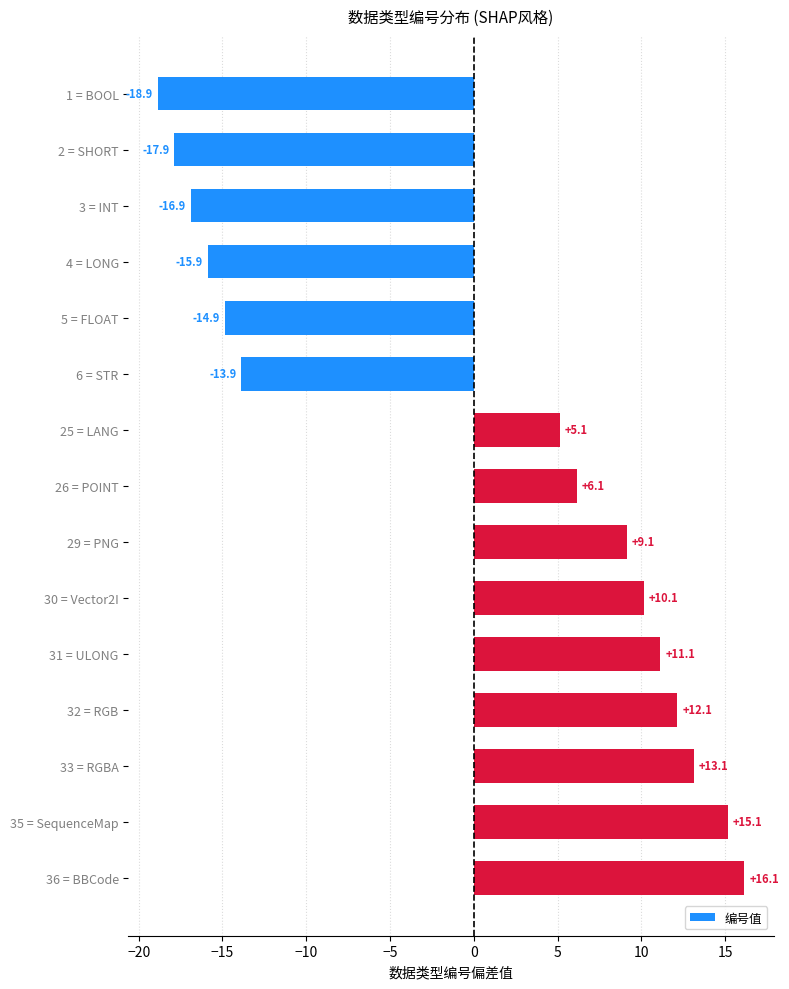

Rank the categories by value from lowest to highest.

1 = BOOL, 2 = SHORT, 3 = INT, 4 = LONG, 5 = FLOAT, 6 = STR, 25 = LANG, 26 = POINT, 29 = PNG, 30 = Vector2I, 31 = ULONG, 32 = RGB, 33 = RGBA, 35 = SequenceMap, 36 = BBCode